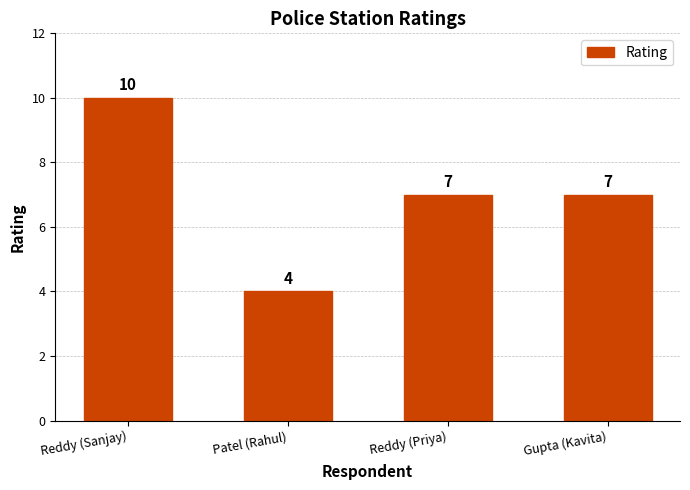

Reading right to left, what are all the values shown in this chart?

Gupta (Kavita)=7	Reddy (Priya)=7	Patel (Rahul)=4	Reddy (Sanjay)=10